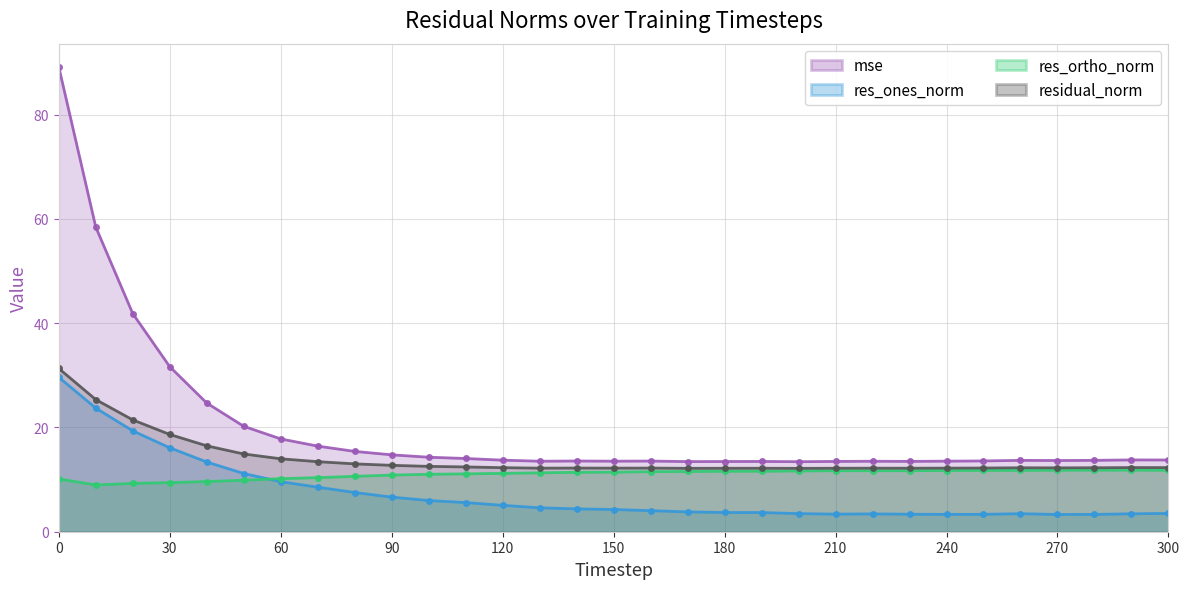

Reading right to left, what are all the values shown in this chart?

mse: 13.8	13.8	13.7	13.7	13.7	13.6	13.5	13.5	13.5	13.5	13.4	13.5	13.5	13.5	13.6	13.5	13.6	13.5	13.7	14.0	14.3	14.8	15.4	16.4	17.8	20.2	24.7	31.7	41.8	58.4	89.2
res_ones_norm: 3.5	3.4	3.3	3.3	3.5	3.3	3.3	3.4	3.4	3.4	3.5	3.7	3.7	3.8	4.0	4.3	4.4	4.6	5.1	5.6	6.0	6.6	7.5	8.5	9.6	11.2	13.4	16.1	19.4	23.7	29.6
res_ortho_norm: 11.8	11.8	11.8	11.8	11.8	11.8	11.7	11.7	11.7	11.7	11.7	11.6	11.6	11.6	11.5	11.4	11.4	11.3	11.2	11.1	11.0	10.9	10.6	10.4	10.2	9.9	9.6	9.4	9.3	9.0	10.1
residual_norm: 12.3	12.3	12.3	12.3	12.3	12.2	12.2	12.2	12.2	12.2	12.2	12.2	12.2	12.2	12.2	12.2	12.2	12.2	12.3	12.4	12.5	12.7	13.0	13.4	14.0	14.9	16.5	18.7	21.5	25.4	31.3